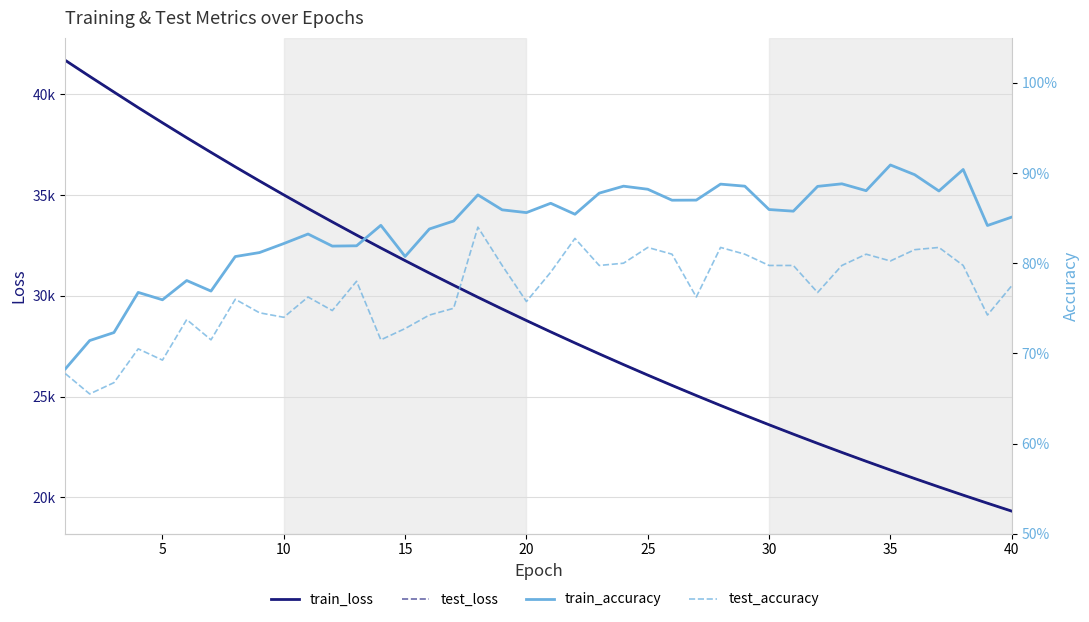

Count the train_accuracy values in the range 0 to 1.

40